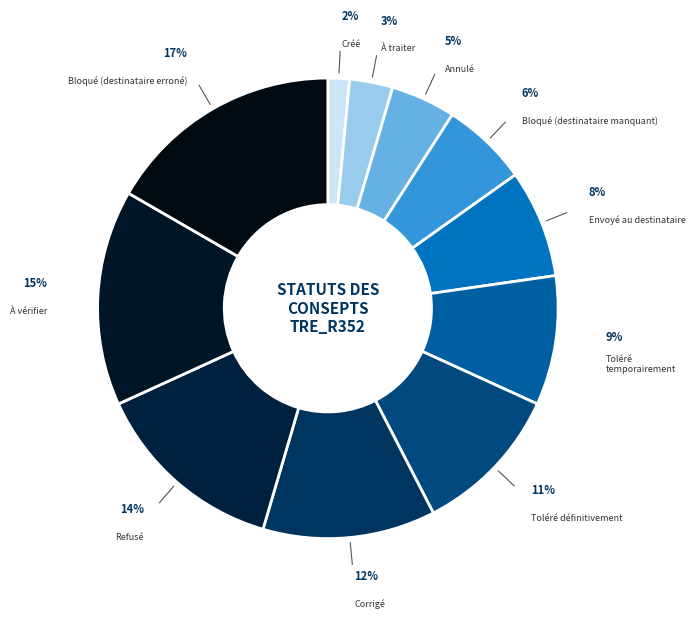

What is the smallest slice in the pie chart?

Créé